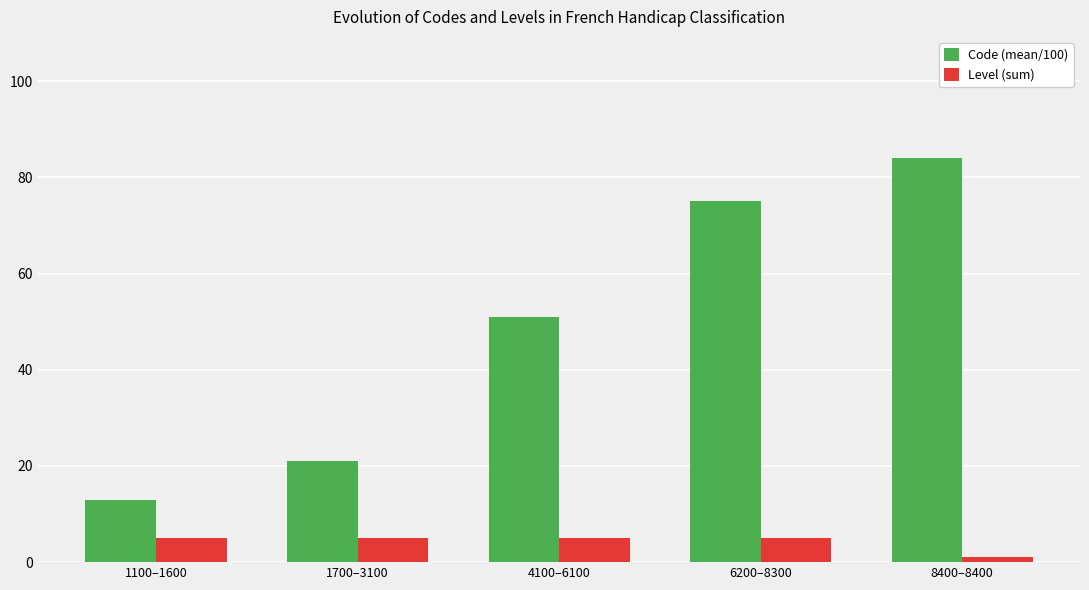

What is the label of the 4th bar from the left?

6200–8300